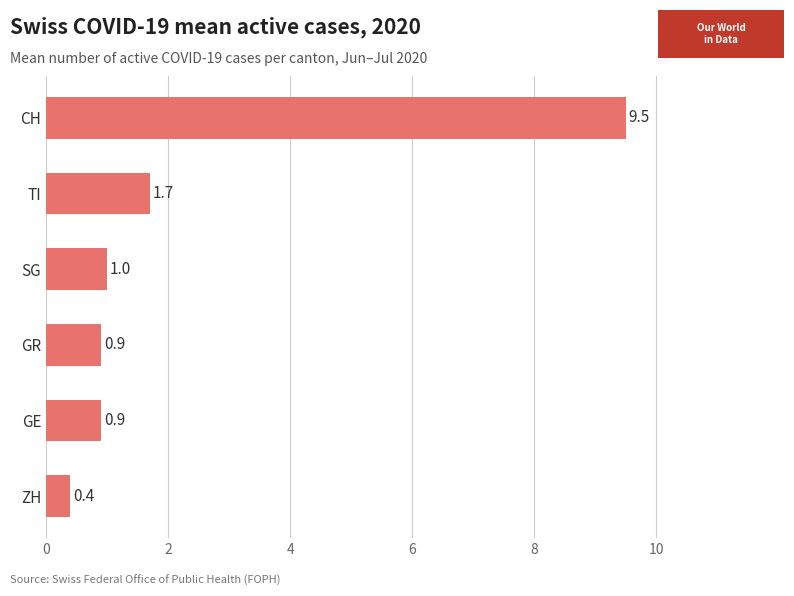

Is it true that the value at GR is 0.9?

True